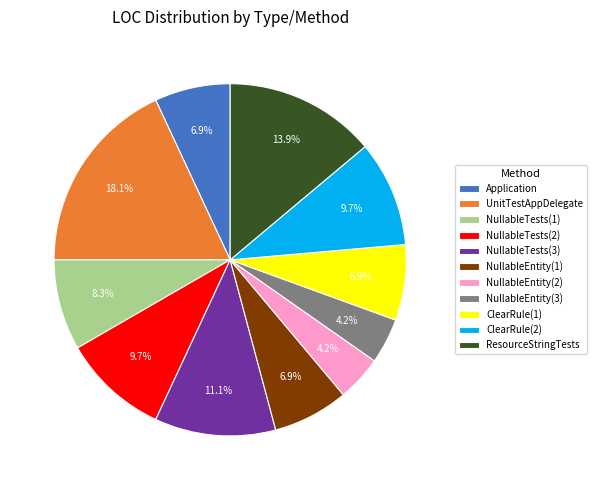

How much of the chart is everything except Application?

93.1%